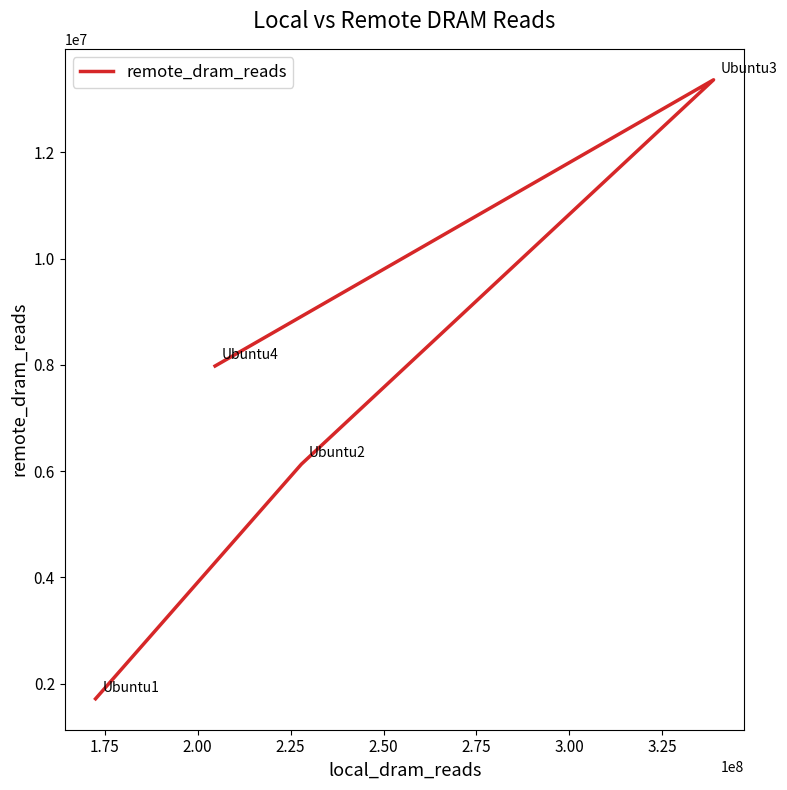

What is the average value?

7299229